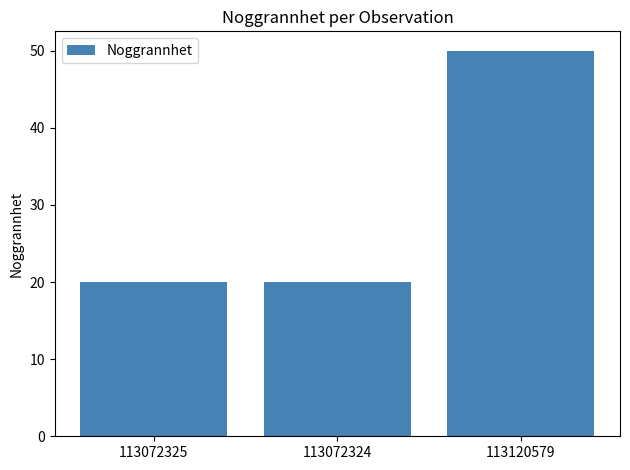

What is the ratio of the value at 113120579 to the value at 113072325?

2.5